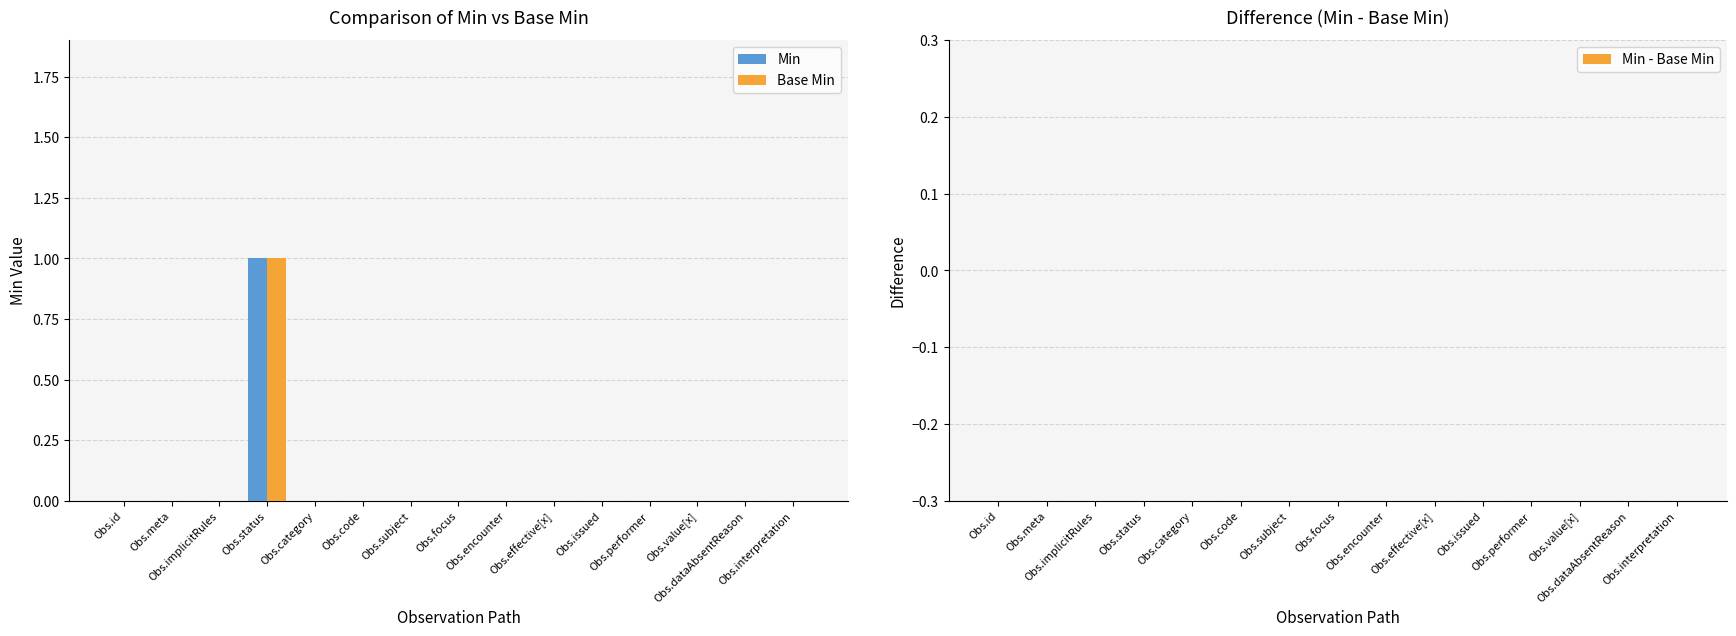

What are all the series names shown in the legend?

Min, Base Min